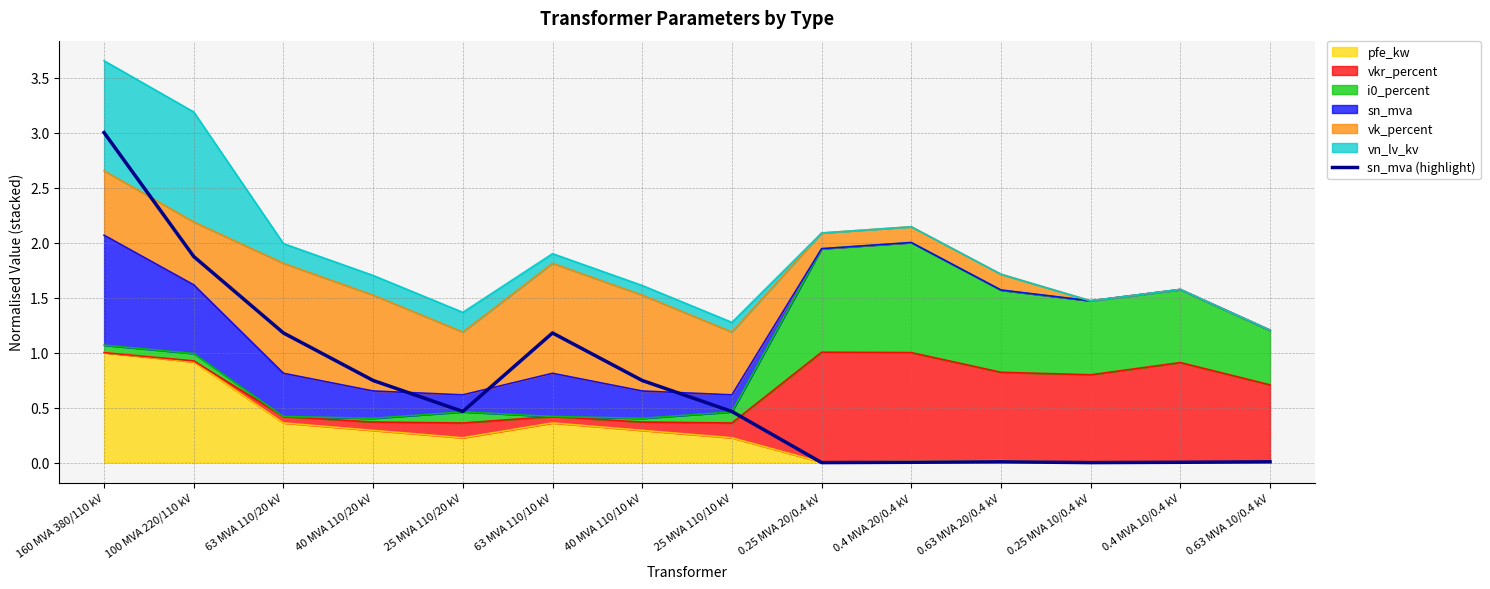

What is the sum of the values at 25 MVA 110/20 kV and 0.4 MVA 20/0.4 kV?

0.5